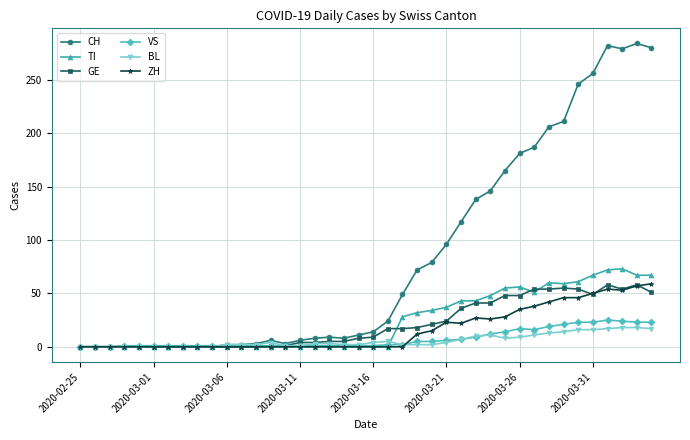

Which series has the largest range (max minus min)?

CH